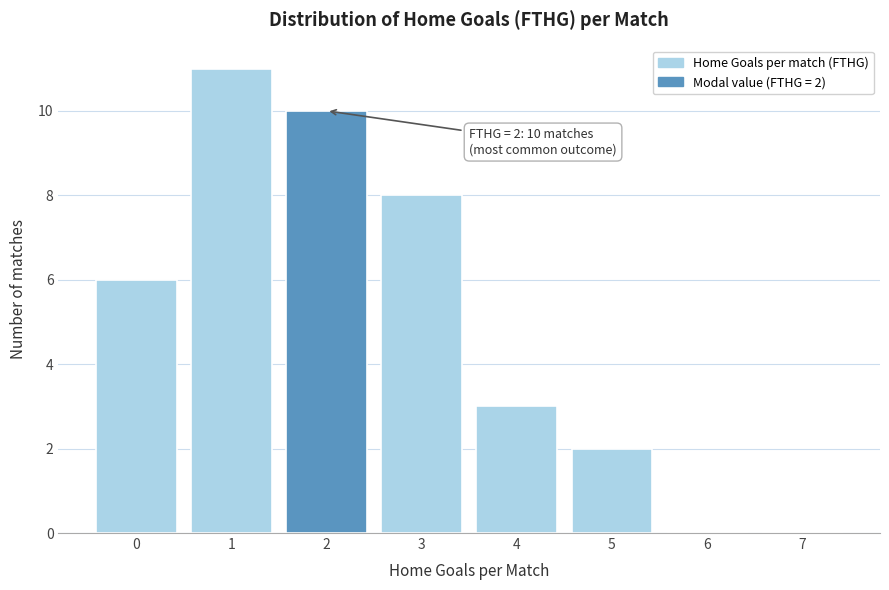

Reading left to right, transcribe all the data shown in this chart.

0=6	1=11	2=10	3=8	4=3	5=2	6=0	7=0